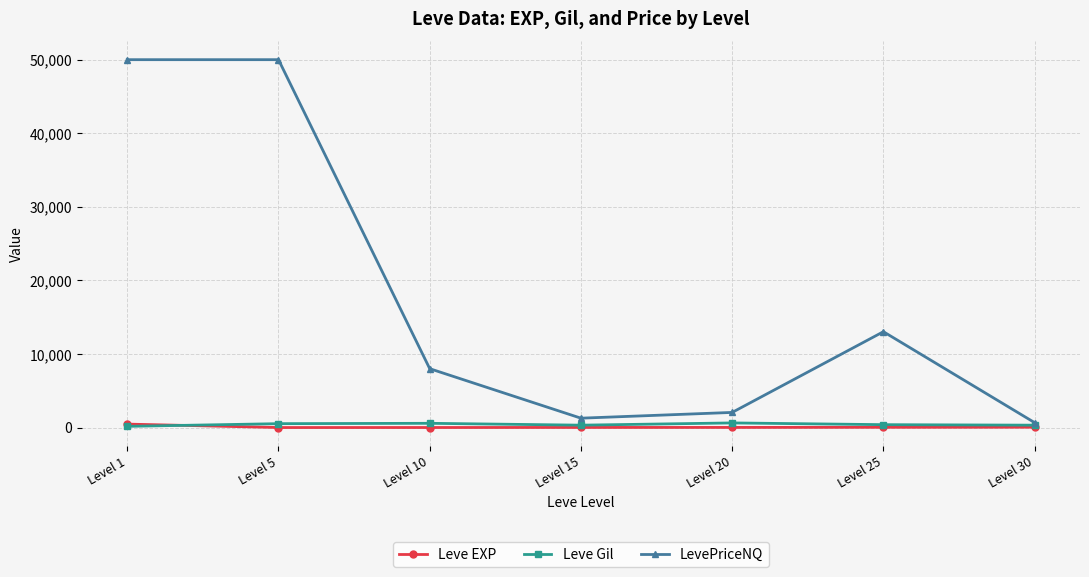

What is the value of the Leve Gil point at the 3rd from the left?

576.7